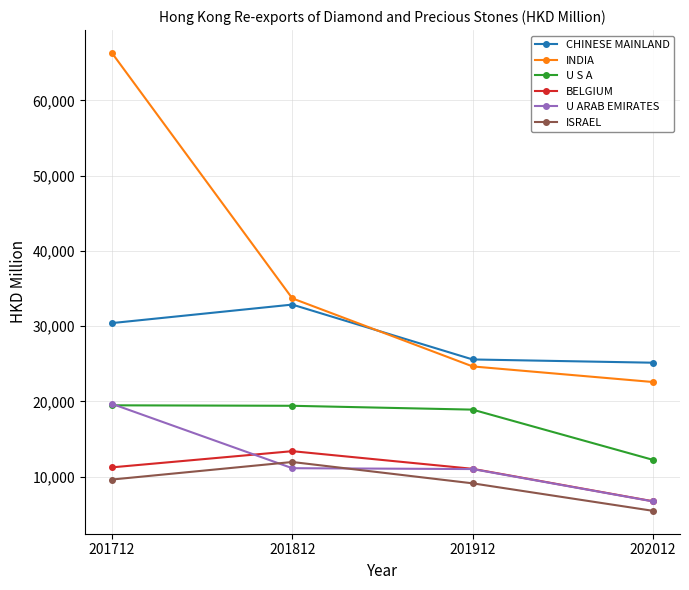

The value of U S A at 201712 is 19473.8. True or false?

True